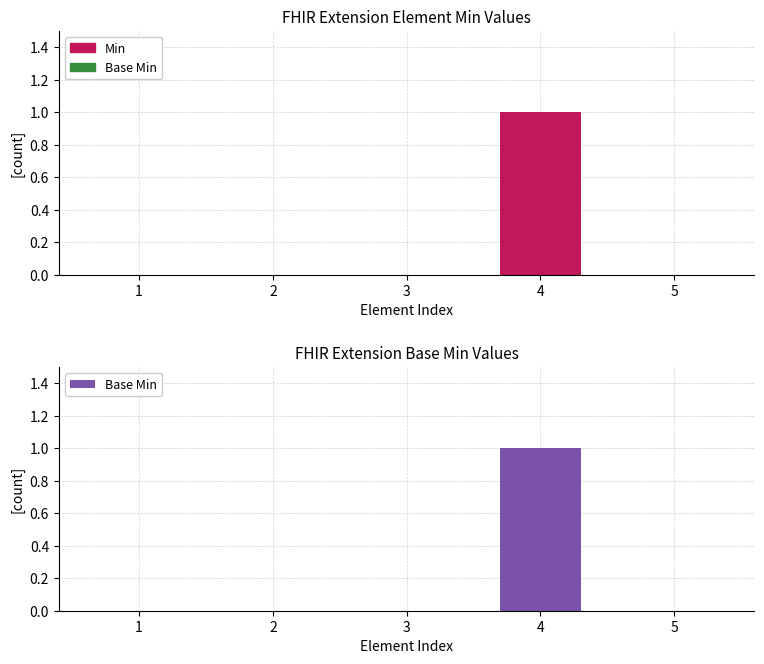

How many Base Min values are between 0 and 1?

5